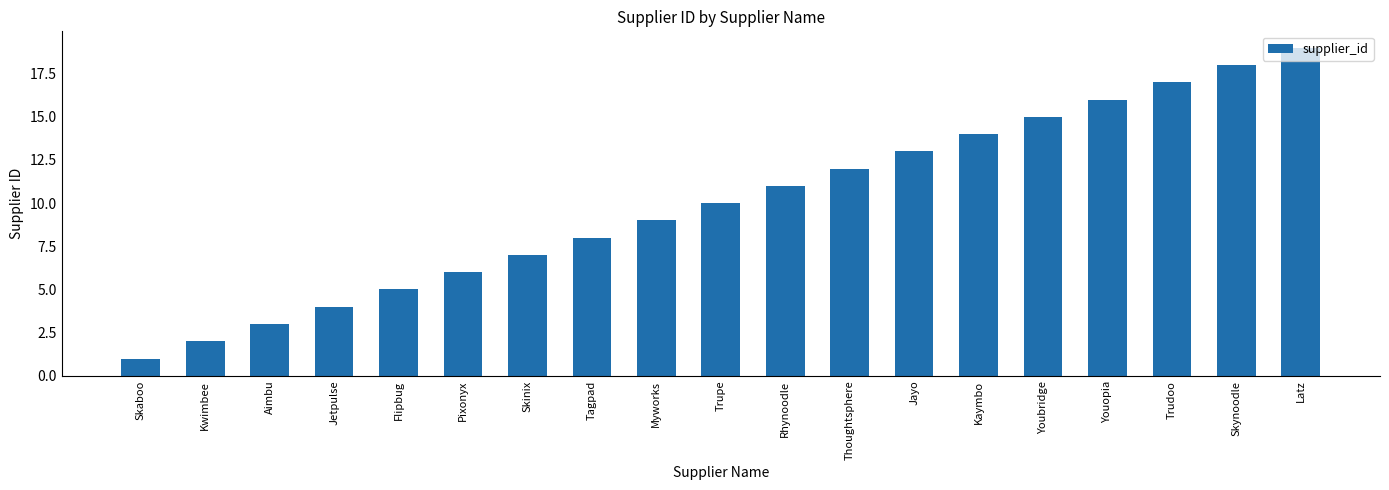

The chart shows a value of 6 at Pixonyx. True or false?

True